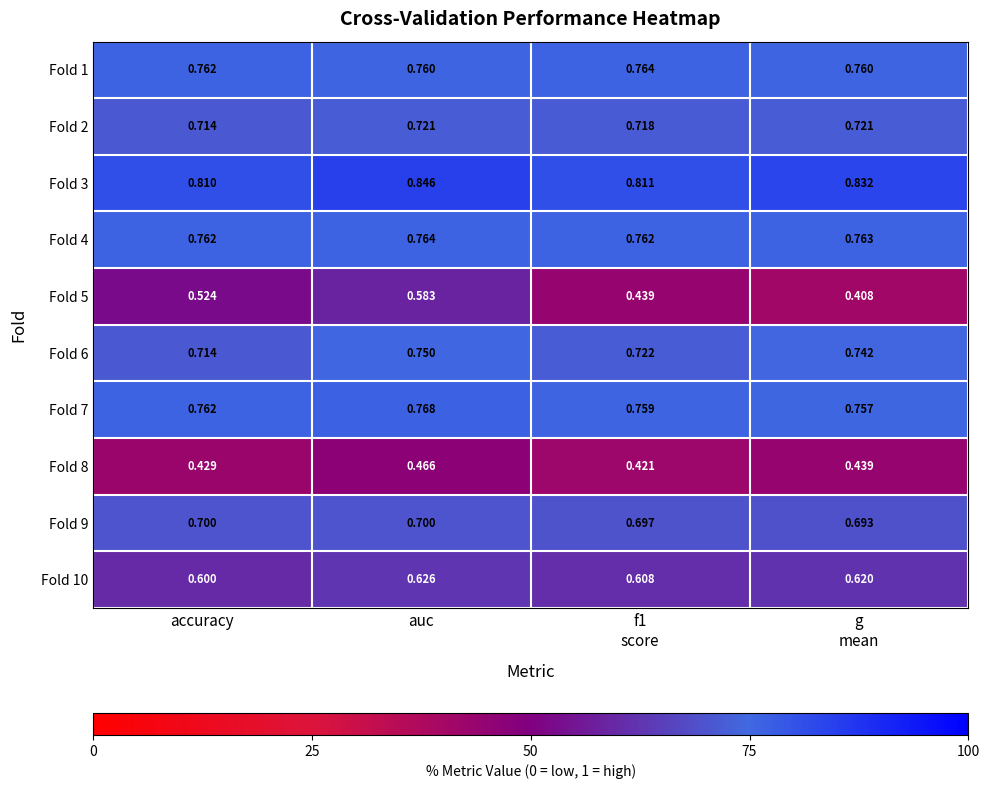

Which category has the highest value across all series?

auc